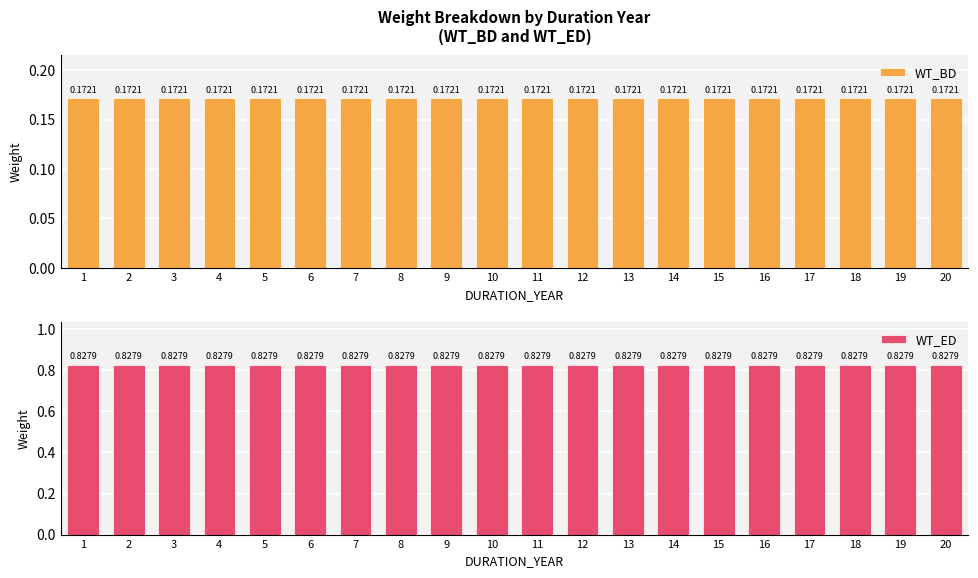

Which series has the largest range (max minus min)?

WT_BD